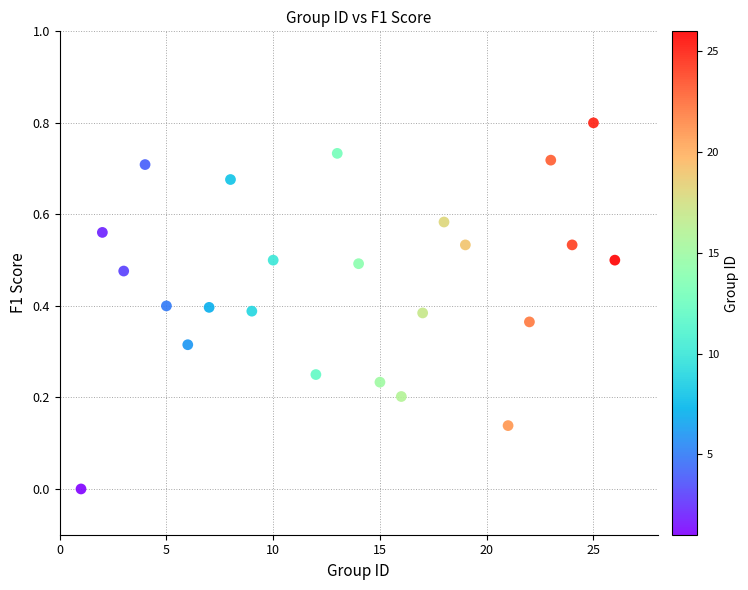

What is the range of X values (max minus min)?

25.0